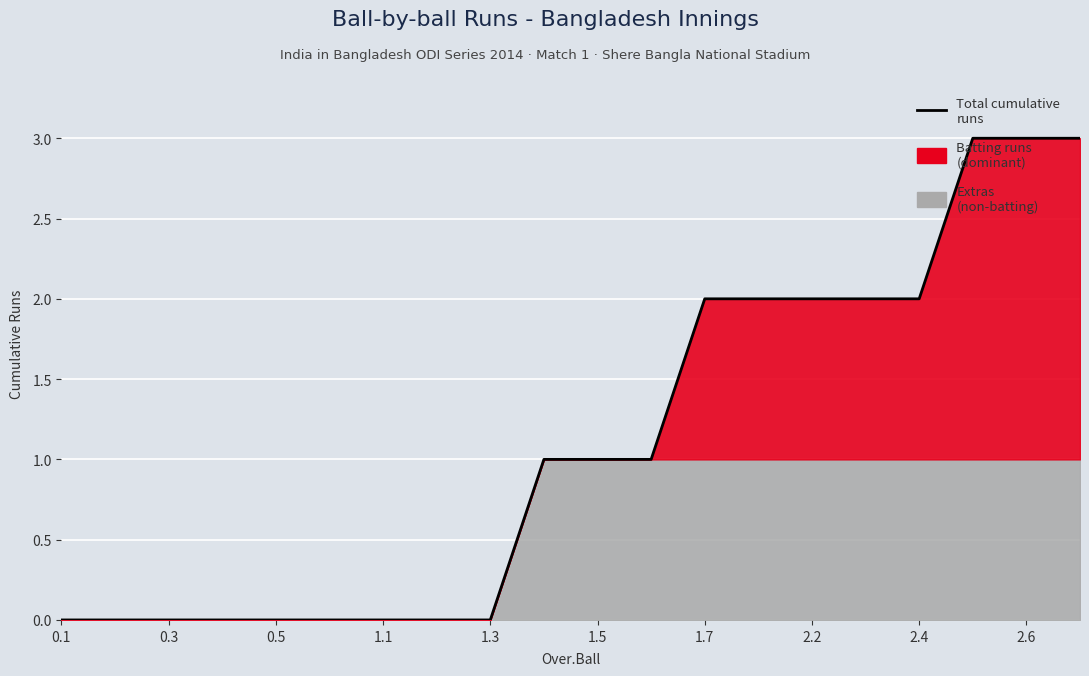

Reading left to right, list all the values displayed in this chart.

0	0	0	0	0	0	0	0	0	1	1	1	2	2	2	2	2	3	3	3